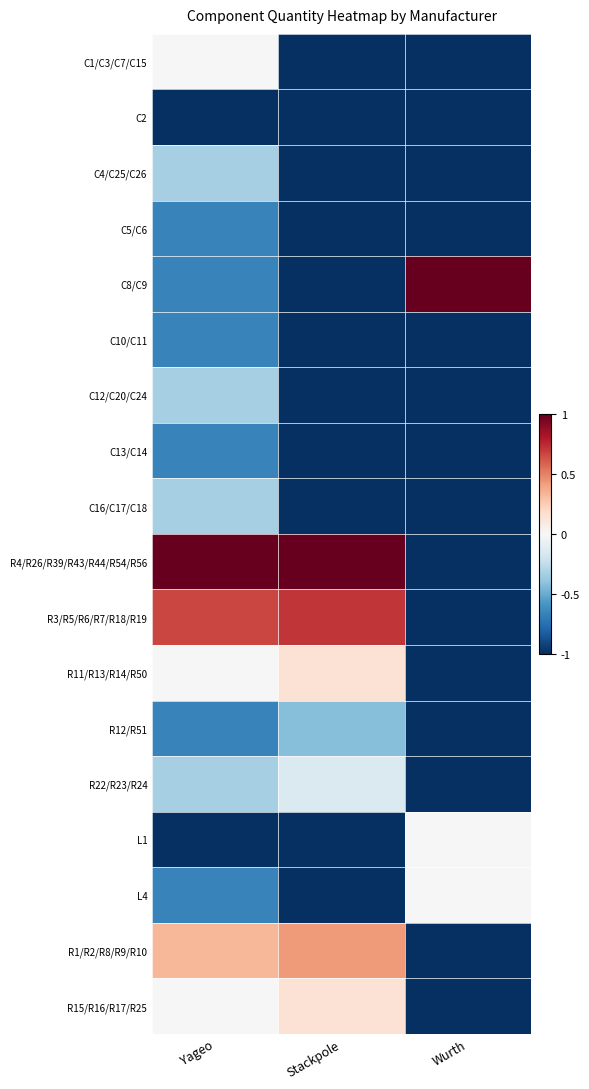

Reading right to left, transcribe all the data shown in this chart.

C1/C3/C7/C15: Wurth=-1.0	Stackpole=-1.0	Yageo=0.0
C2: Wurth=-1.0	Stackpole=-1.0	Yageo=-1.0
C4/C25/C26: Wurth=-1.0	Stackpole=-1.0	Yageo=-0.3
C5/C6: Wurth=-1.0	Stackpole=-1.0	Yageo=-0.7
C8/C9: Wurth=1.0	Stackpole=-1.0	Yageo=-0.7
C10/C11: Wurth=-1.0	Stackpole=-1.0	Yageo=-0.7
C12/C20/C24: Wurth=-1.0	Stackpole=-1.0	Yageo=-0.3
C13/C14: Wurth=-1.0	Stackpole=-1.0	Yageo=-0.7
C16/C17/C18: Wurth=-1.0	Stackpole=-1.0	Yageo=-0.3
R4/R26/R39/R43/R44/R54/R56: Wurth=-1.0	Stackpole=1.0	Yageo=1.0
R3/R5/R6/R7/R18/R19: Wurth=-1.0	Stackpole=0.7	Yageo=0.7
R11/R13/R14/R50: Wurth=-1.0	Stackpole=0.1	Yageo=0.0
R12/R51: Wurth=-1.0	Stackpole=-0.4	Yageo=-0.7
R22/R23/R24: Wurth=-1.0	Stackpole=-0.1	Yageo=-0.3
L1: Wurth=0.0	Stackpole=-1.0	Yageo=-1.0
L4: Wurth=0.0	Stackpole=-1.0	Yageo=-0.7
R1/R2/R8/R9/R10: Wurth=-1.0	Stackpole=0.4	Yageo=0.3
R15/R16/R17/R25: Wurth=-1.0	Stackpole=0.1	Yageo=0.0